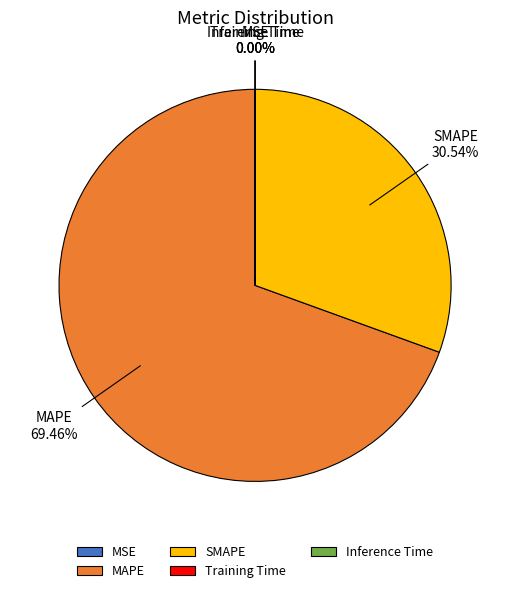

Which slice is the largest?

MAPE